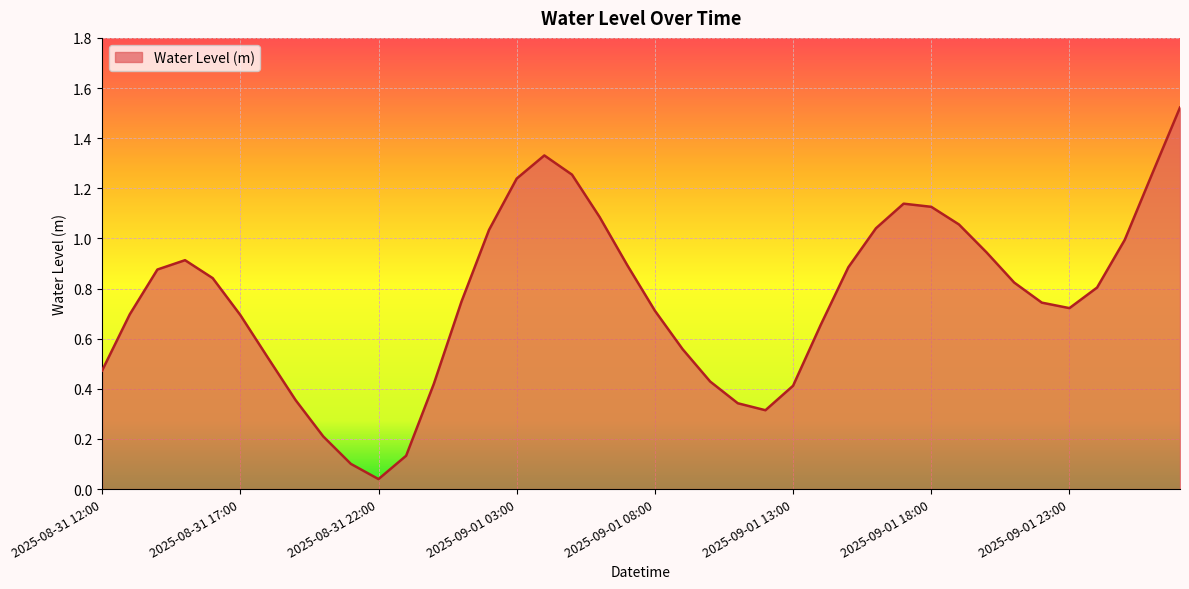

Does the chart display data point markers on the line(s)?

No